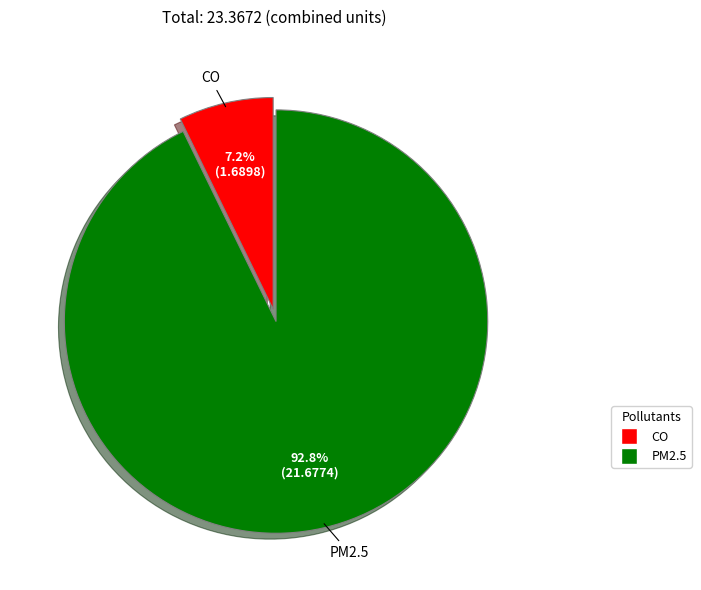

The CO slice represents 7% of the pie. True or false?

True